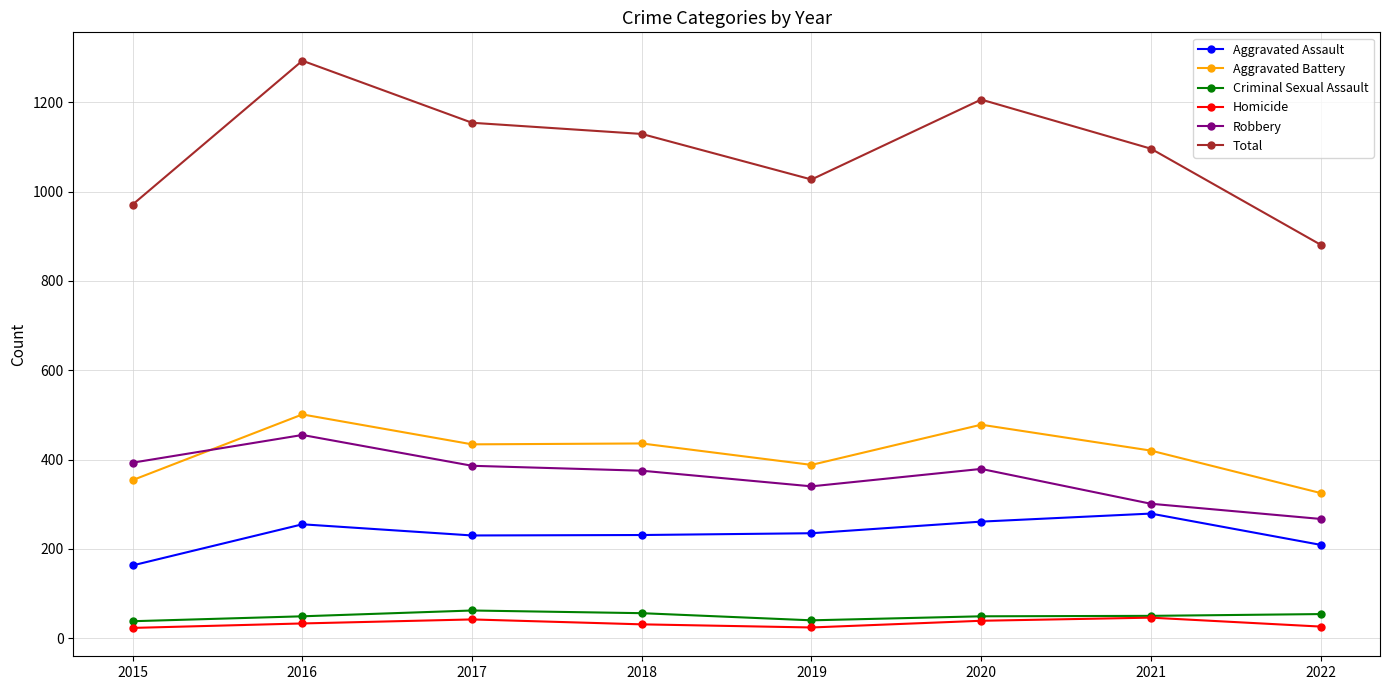

How many distinct data groups are displayed?

6